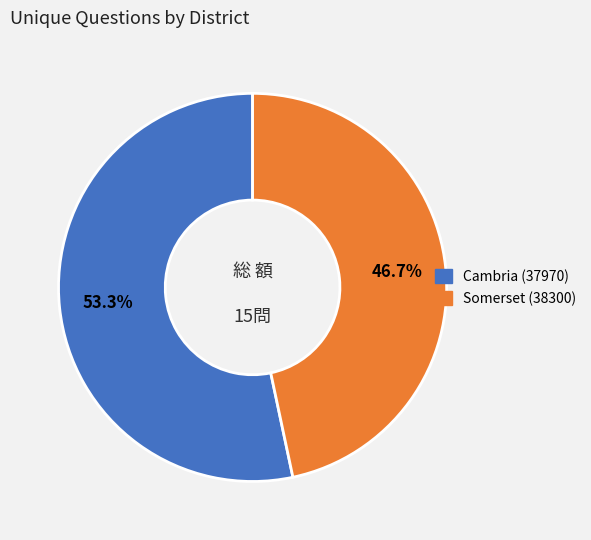

Is Cambria (37970) the majority of the pie?

Yes